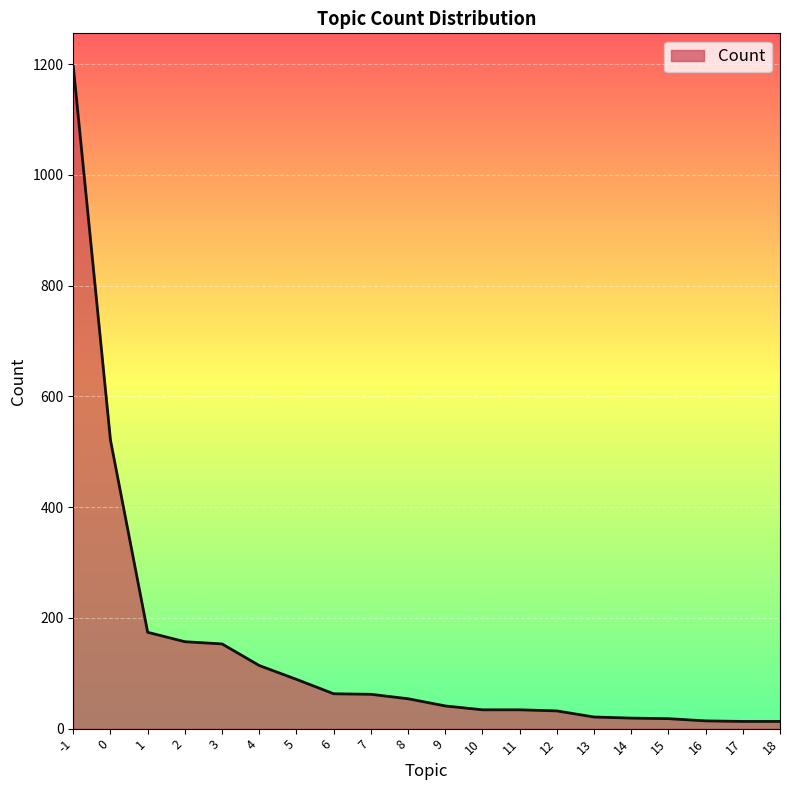

How many lines are shown in the chart?

1